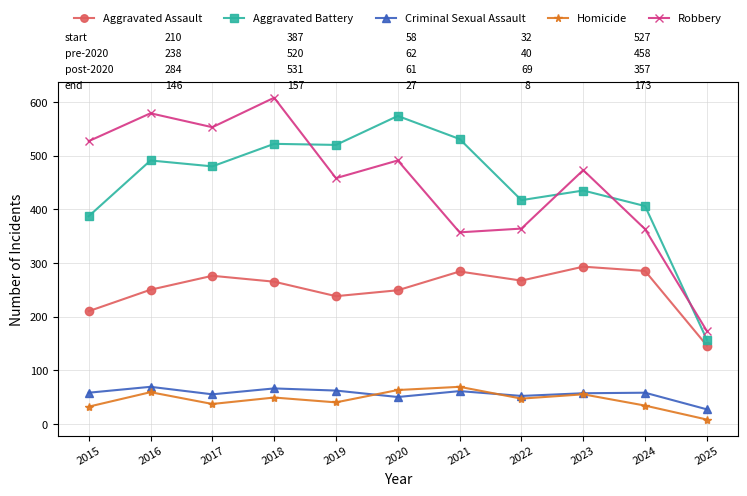

Does the chart display data point markers on the line(s)?

Yes